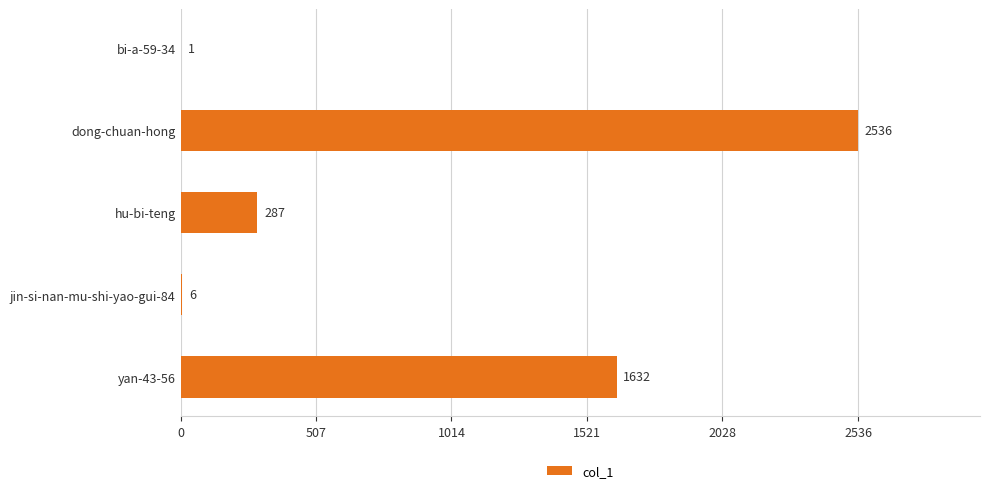

The value at hu-bi-teng is 498. True or false?

False